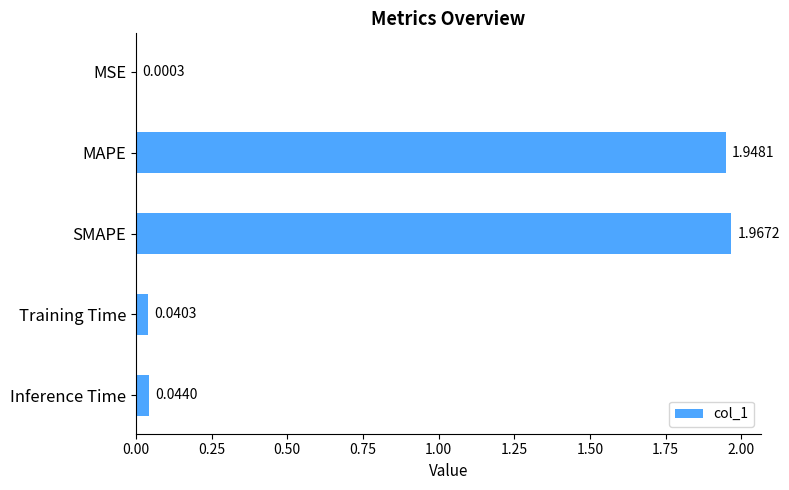

Where is the data nearest to the value 0?

MSE